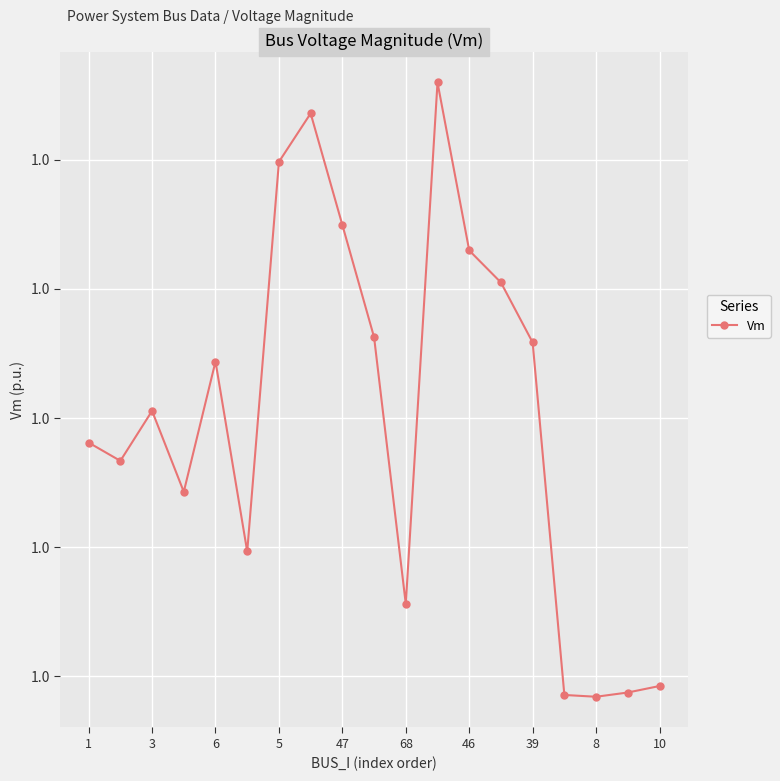

Is this an area chart (filled region under the line)?

No